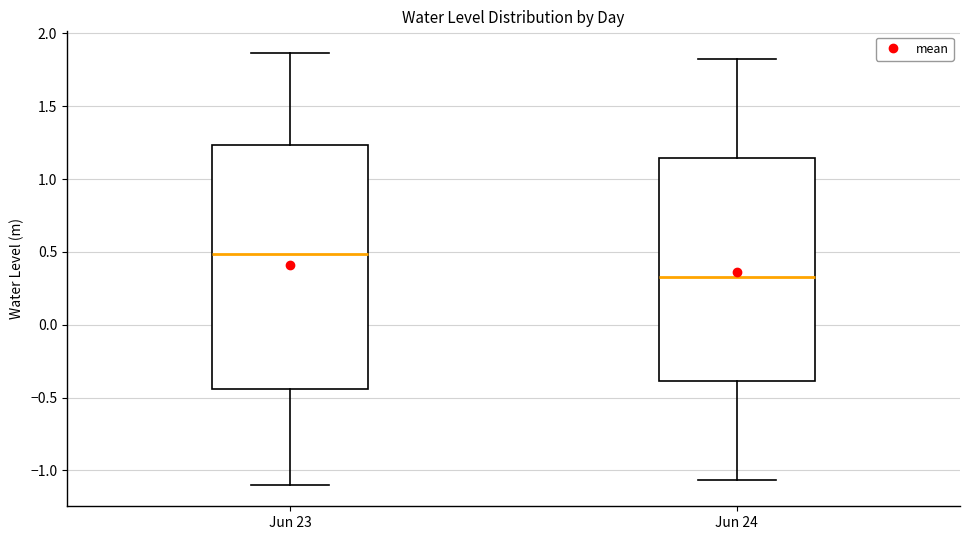

Reading left to right, transcribe this box plot: for each box, give where its median line is, the range the box spans, and where its two whiskers end, as read against the y-axis. The values are not printed on the chart, so give them approximately, as read against the axis.

Jun 23: median 0.50, box -0.45 to 1.25, whiskers -1.10 to 1.85
Jun 24: median 0.35, box -0.40 to 1.15, whiskers -1.05 to 1.85